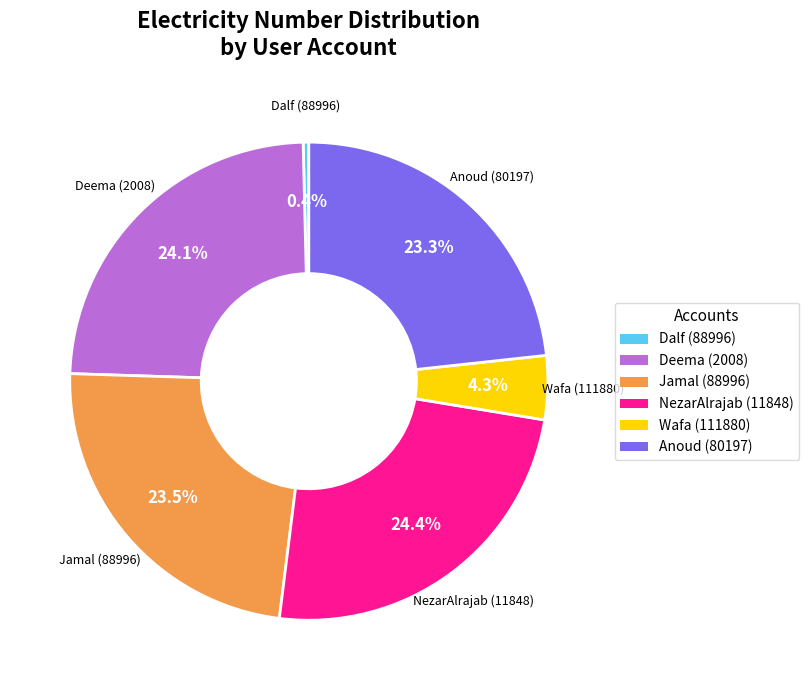

Which has a higher value, Wafa (111880) or Jamal (88996)?

Jamal (88996)